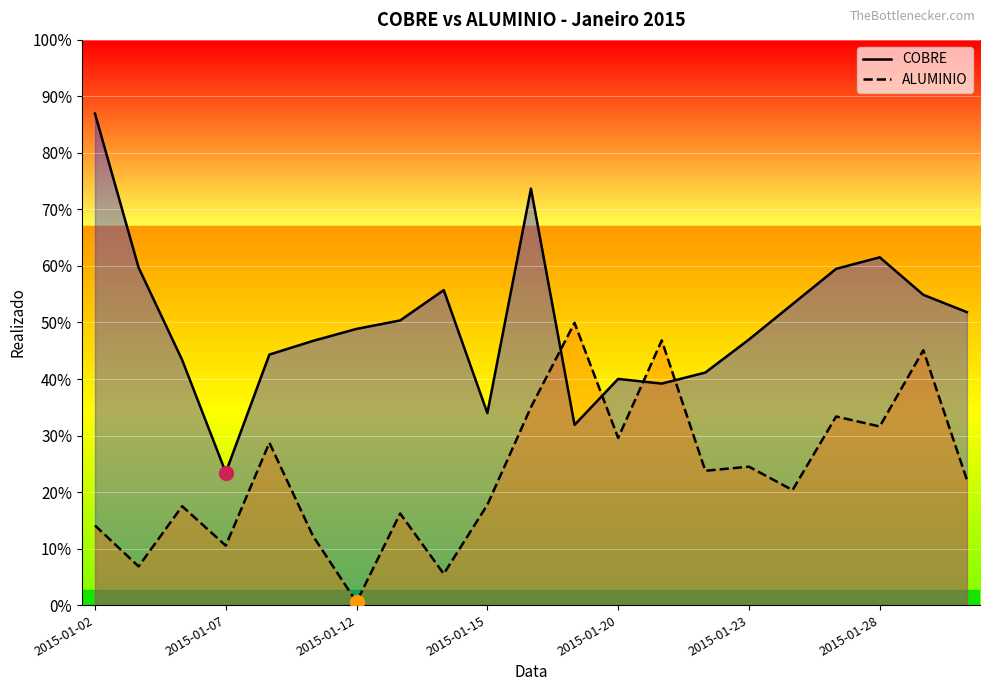

Rank the series by their average value, from highest to lowest.

COBRE, ALUMINIO